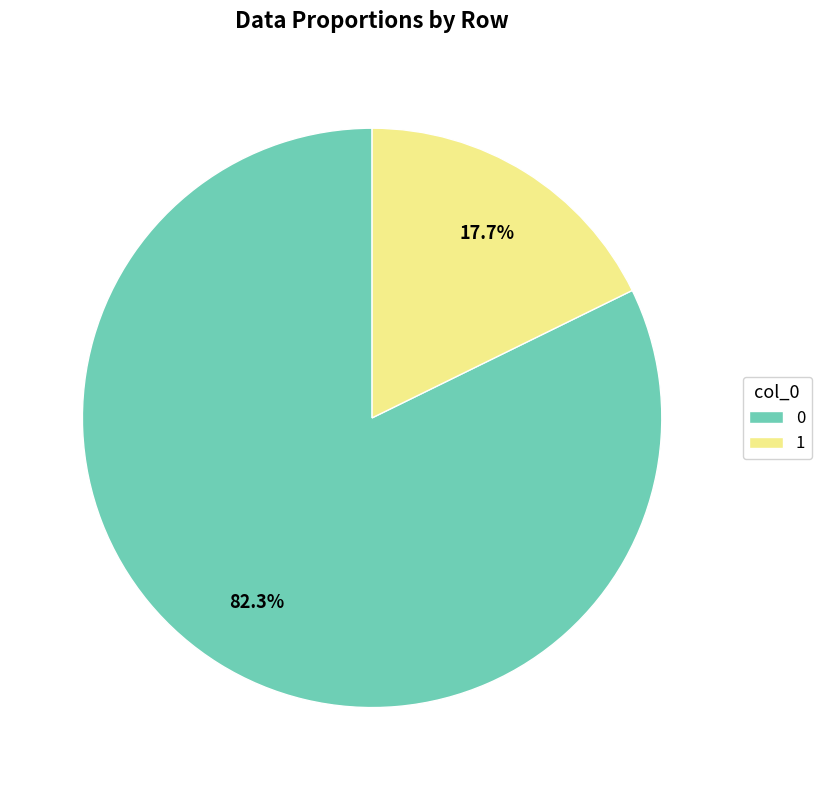

To the nearest percent, what portion does 0 represent?

82%